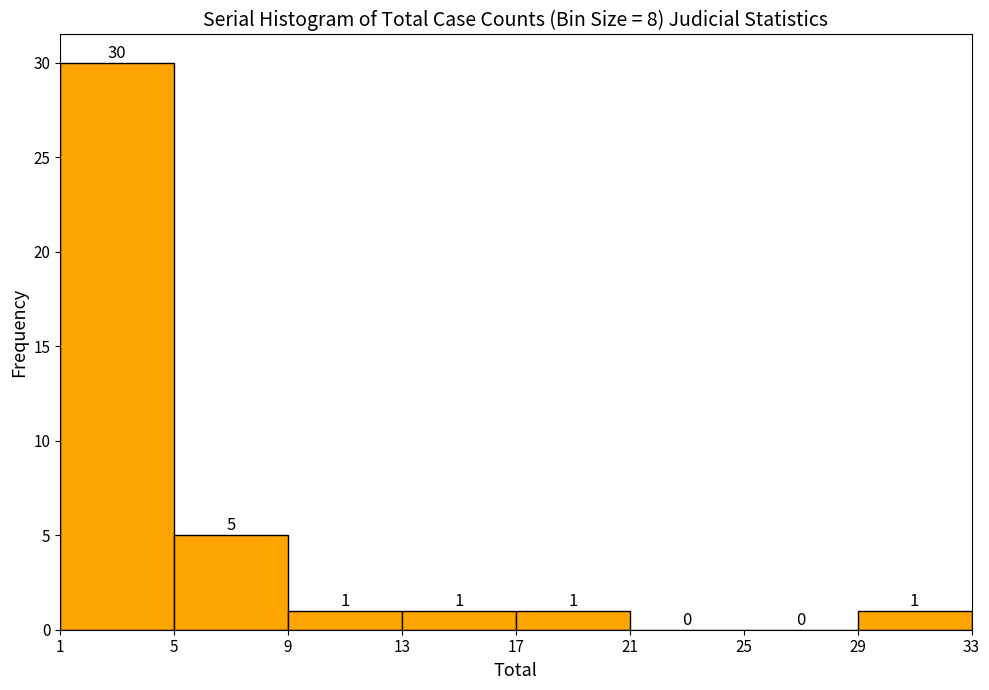

What is the height of the bar covering 1 to 5 on the x-axis?

30